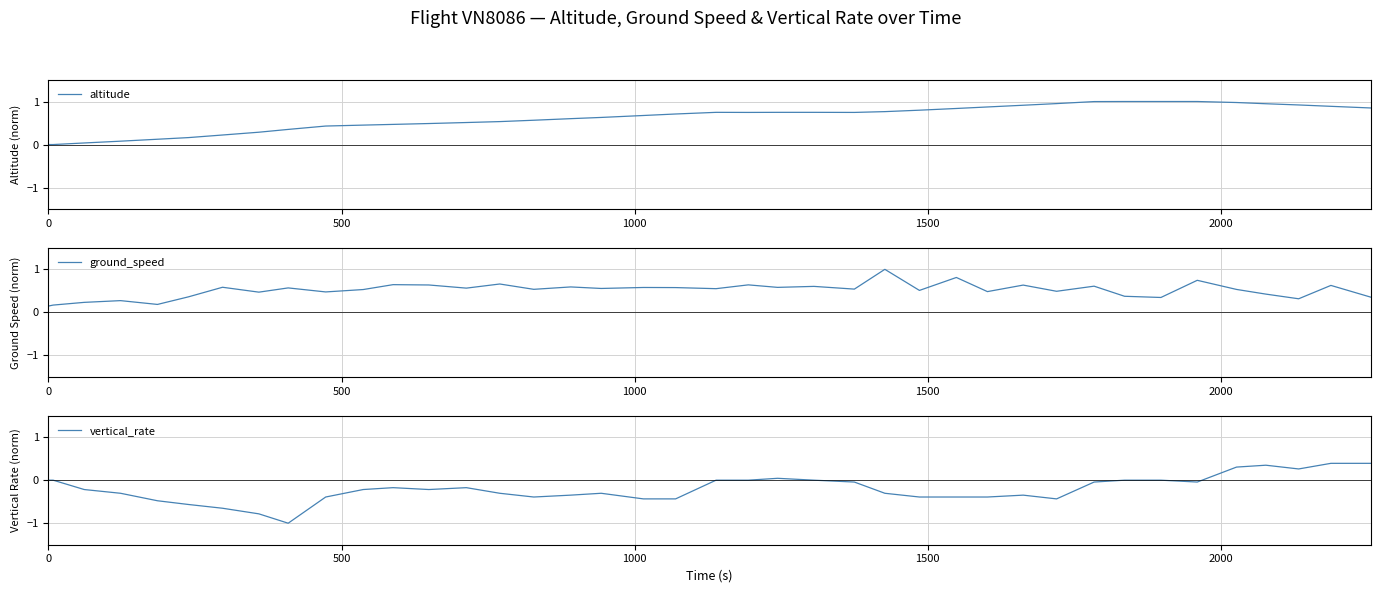

What is the minimum value for vertical_rate?

-1.0